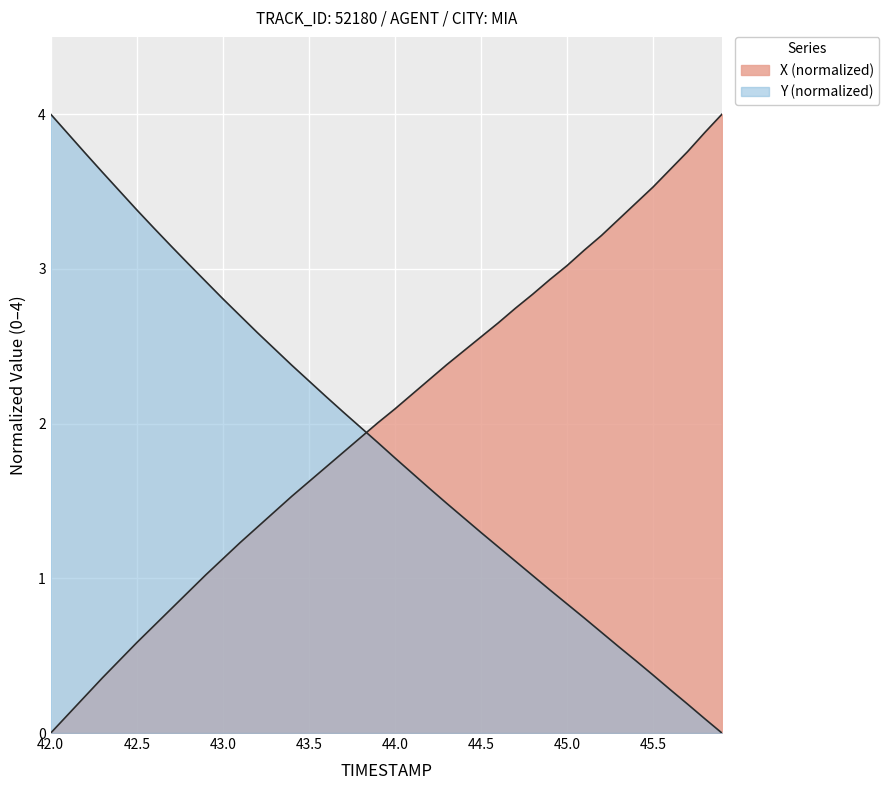

How many lines are shown in the chart?

2